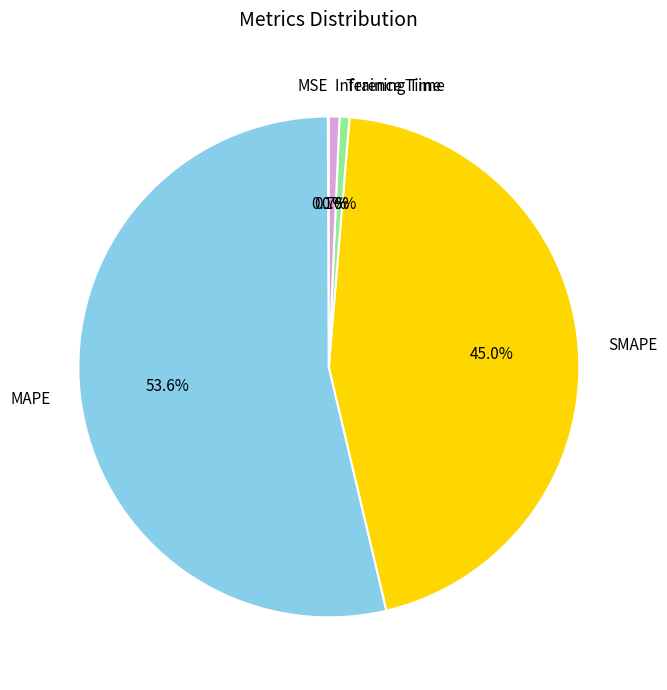

What is the ratio of the value at SMAPE to the value at MAPE?

0.8